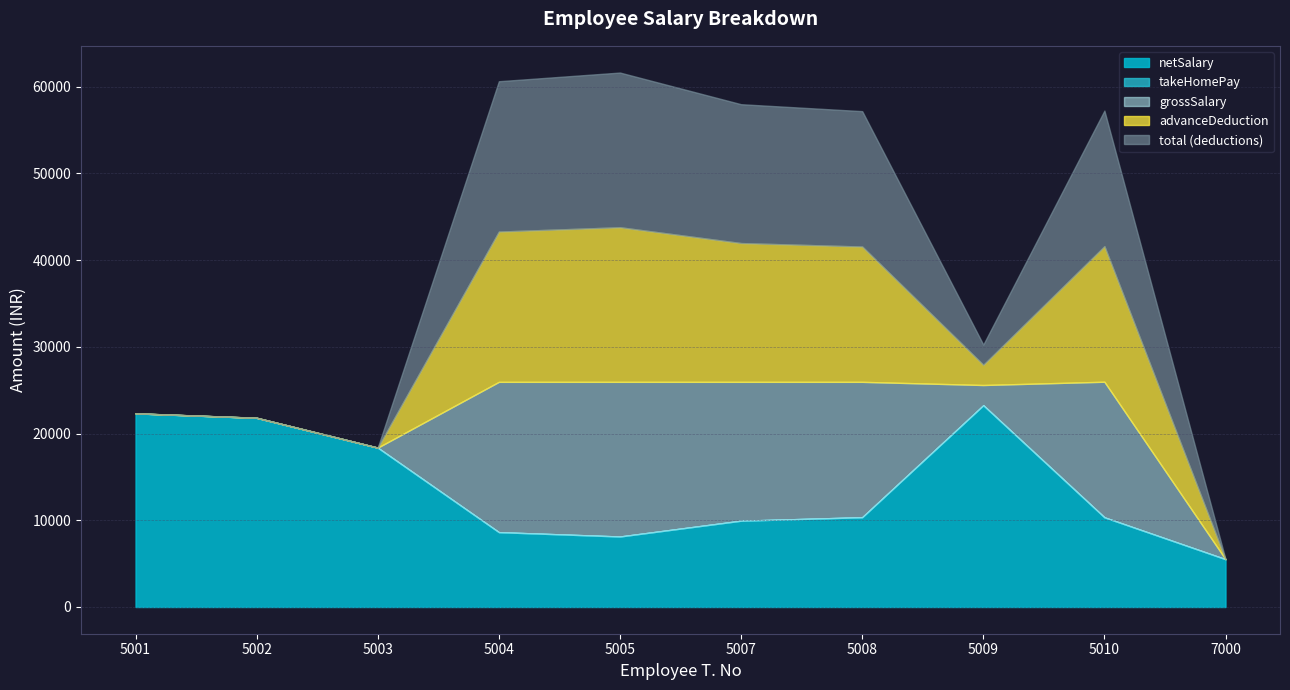

What is the difference between the maximum and minimum values in the netSalary series?

17749.0